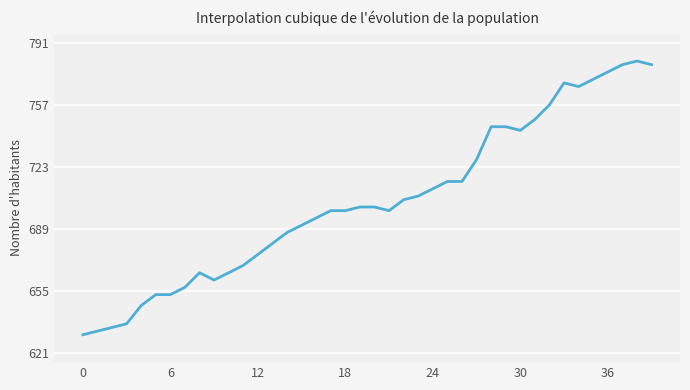

What is the difference between the maximum and minimum values?

150